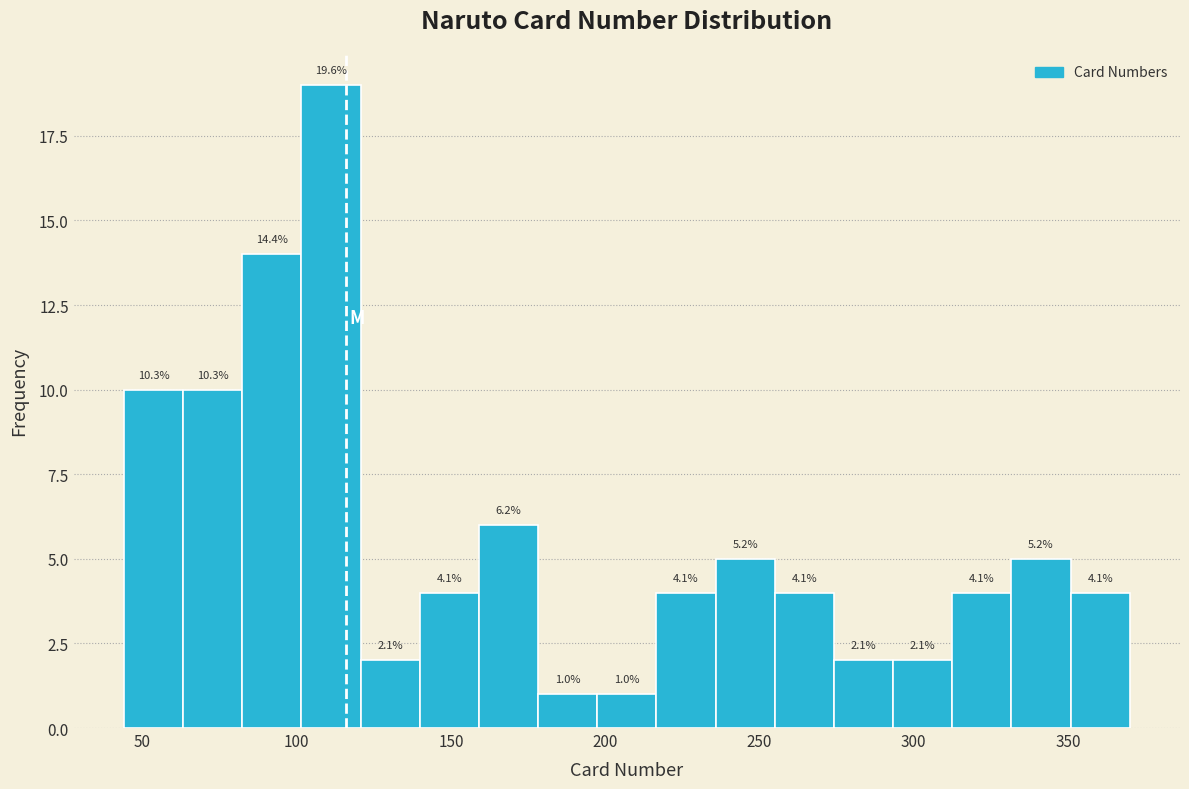

Read against the x-axis, roughly where is the centre of the tallest bar?

110